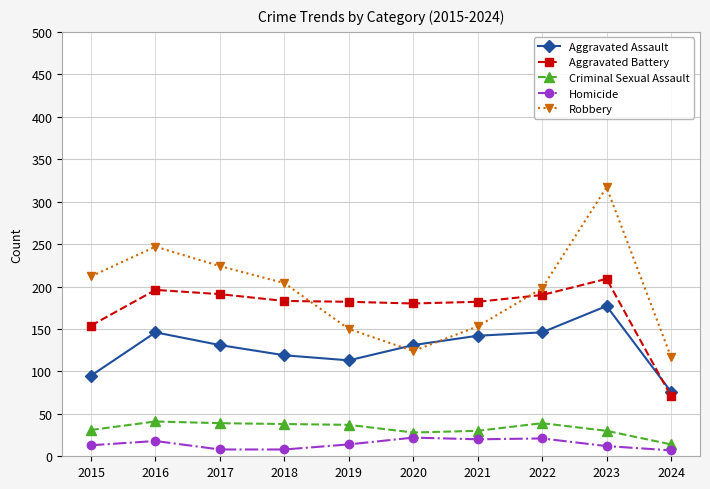

True or false: Aggravated Battery and Robbery intersect in this chart.

True